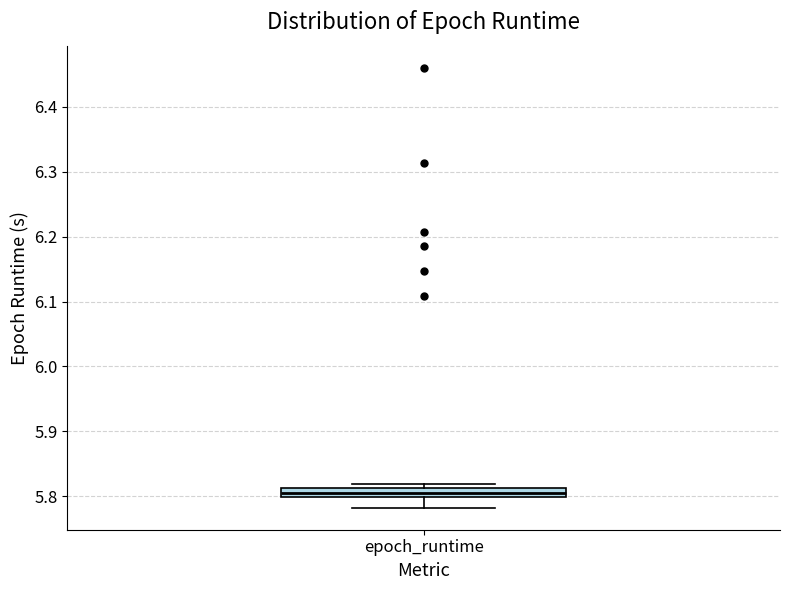

Where is the lower edge of the box for epoch_runtime on the y-axis? The values are not printed on the chart, so give them approximately, as read against the axis.

5.80